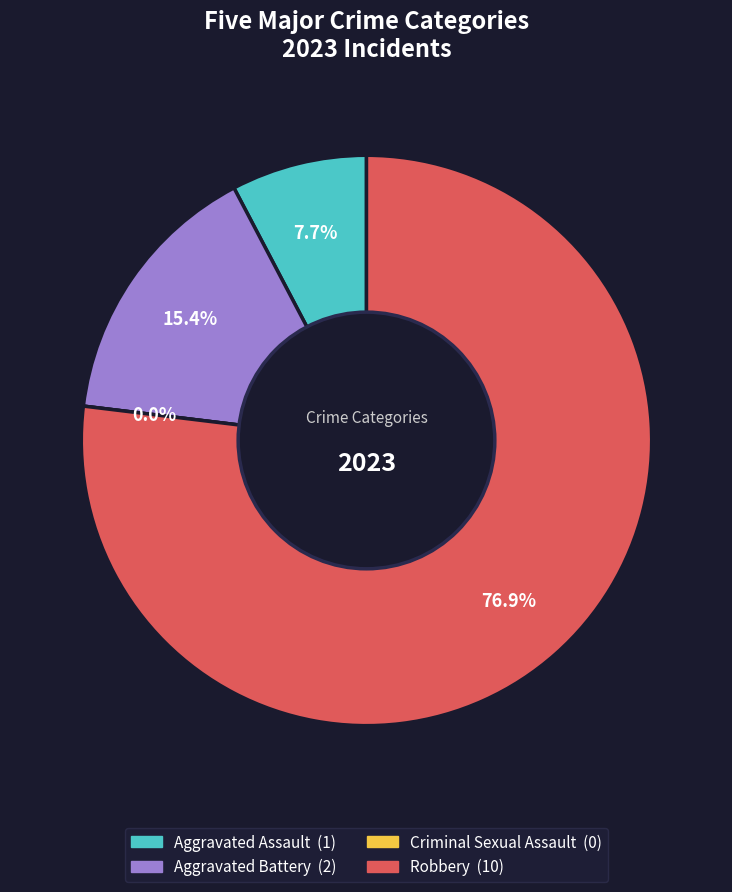

Which slice represents more than half of the pie?

Robbery